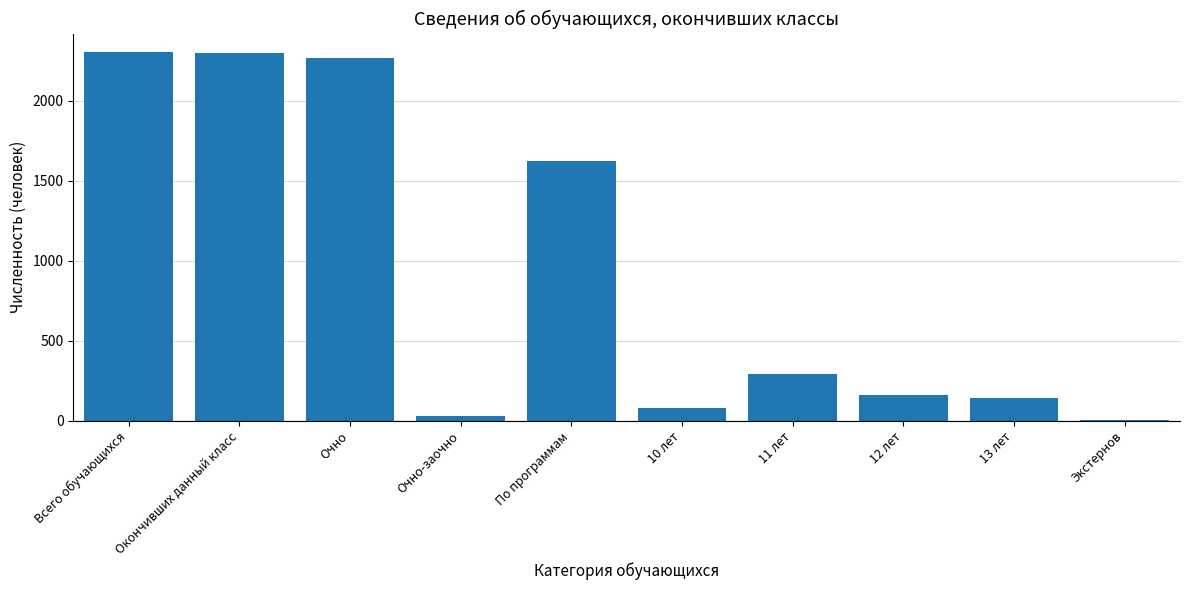

What position from the right is Экстернов?

1